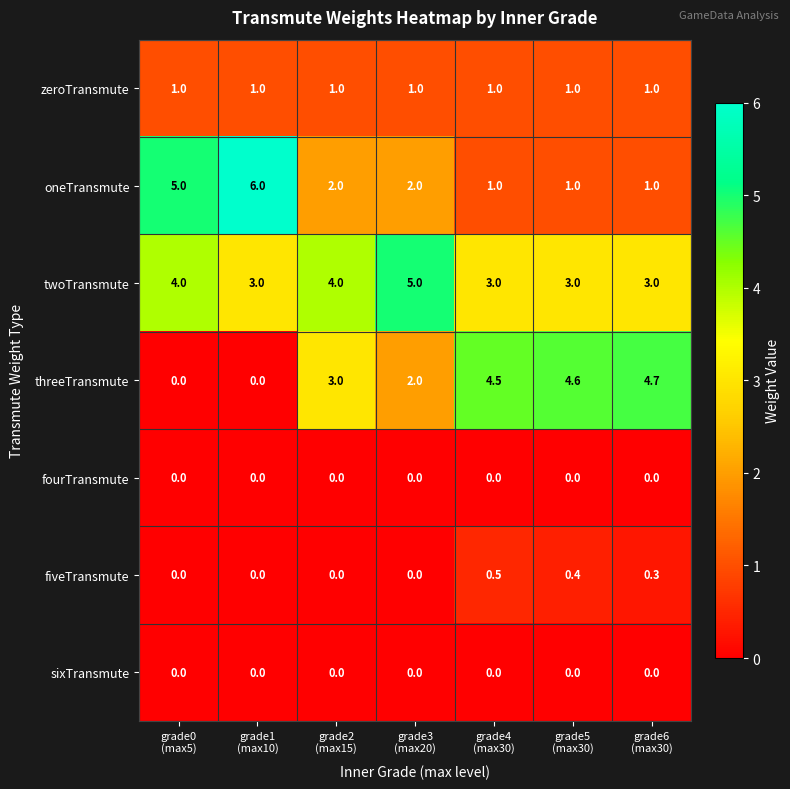

At how many categories does at least one series exceed 1?

7